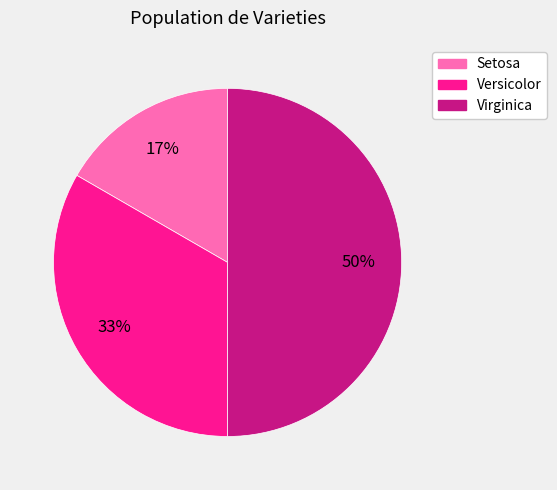

To the nearest percent, what is the difference between the Setosa and Virginica slice percentages?

33%